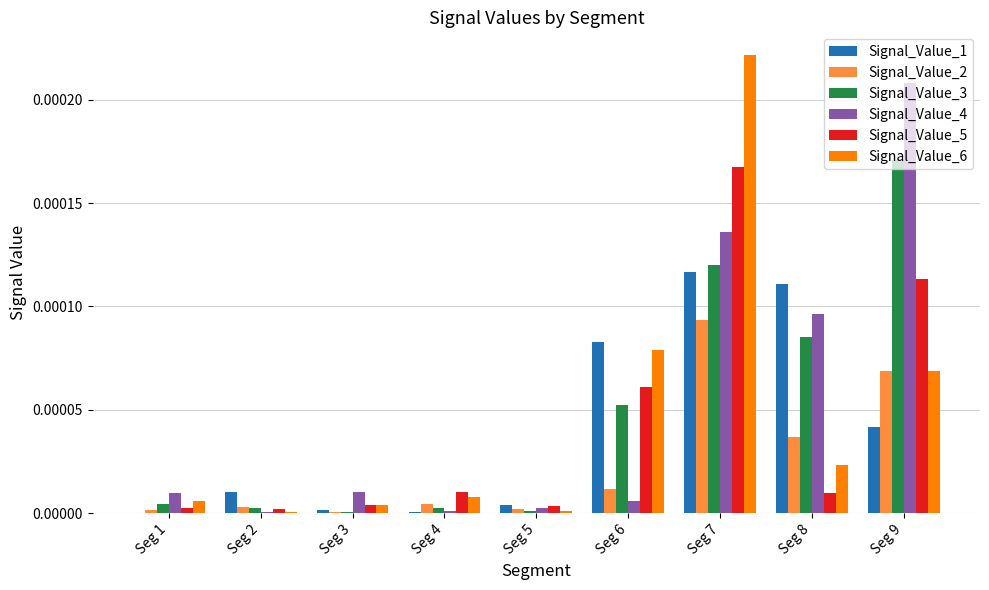

Is it true that Signal_Value_5 equals 0.0 at Seg 2?

True